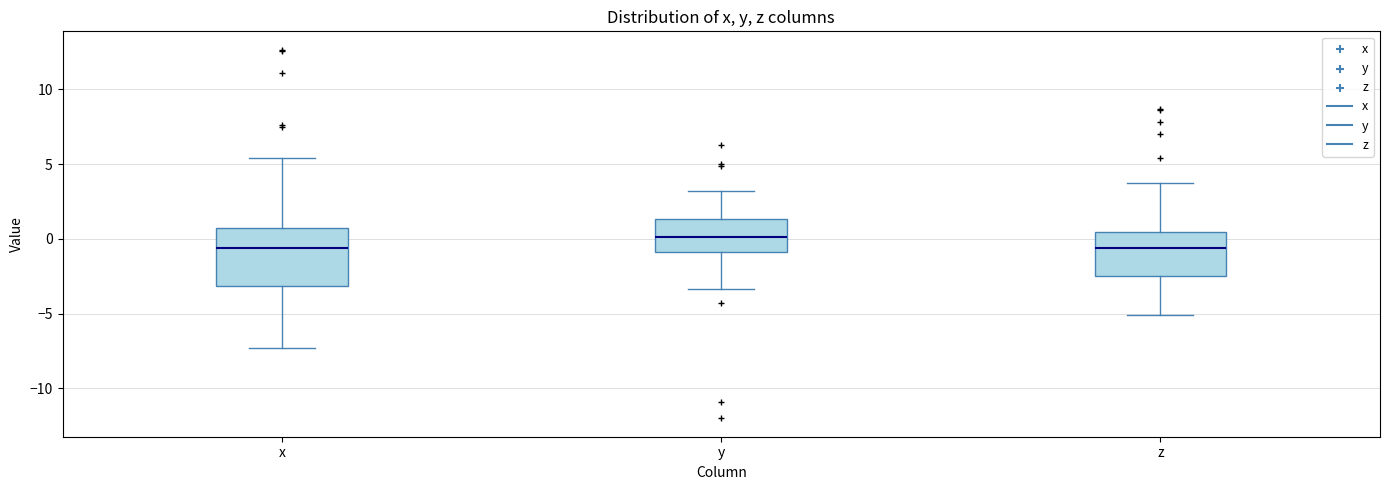

Which box has the highest median line?

y